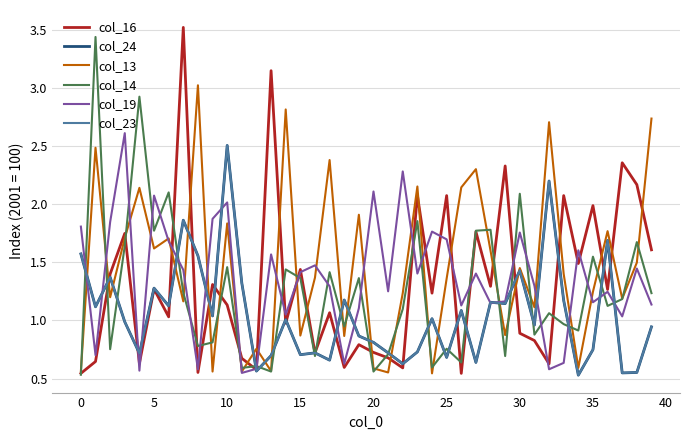

Which series ends up on top after the final intersection of col_16 and col_24?

col_16